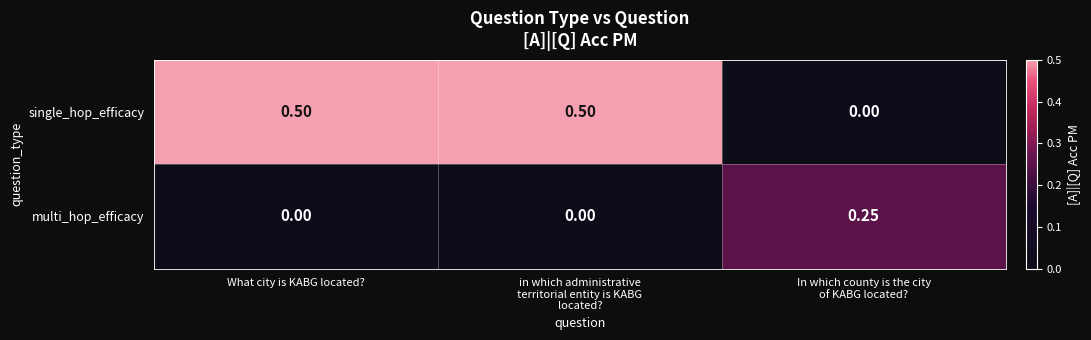

List the series in order of their peak value, lowest first.

multi_hop_efficacy, single_hop_efficacy